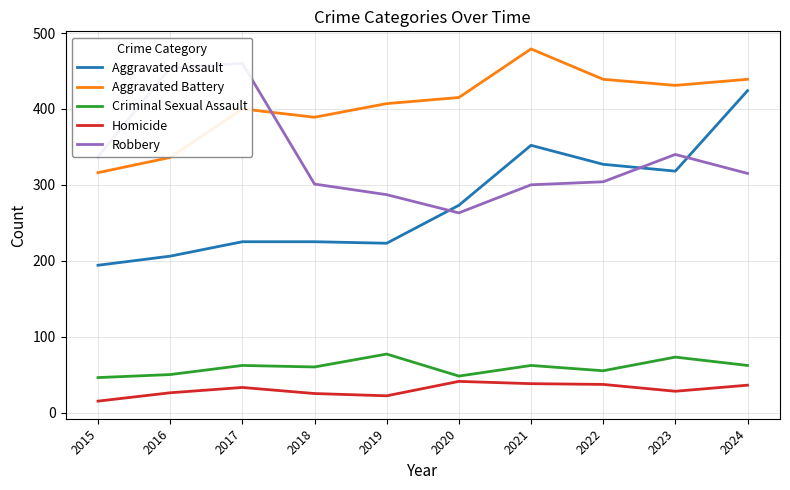

Between 2015 and 2022, which is larger?

2022